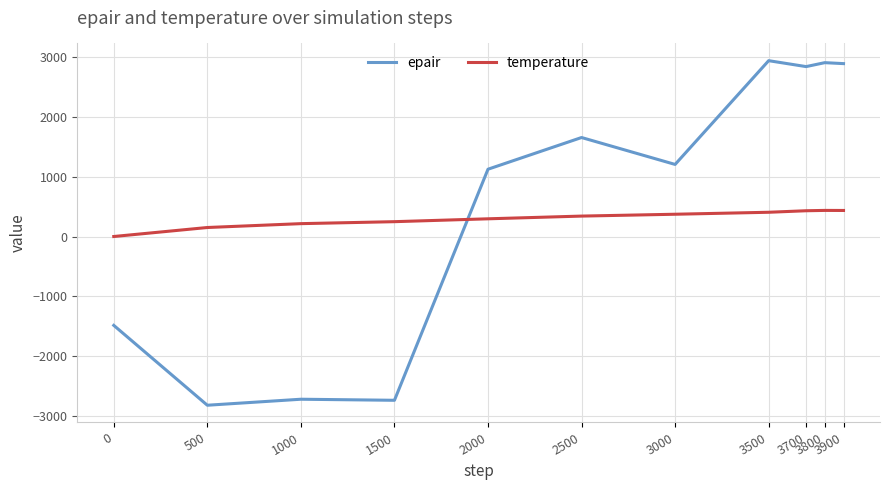

After their last crossing, which series has the higher values: epair or temperature?

epair